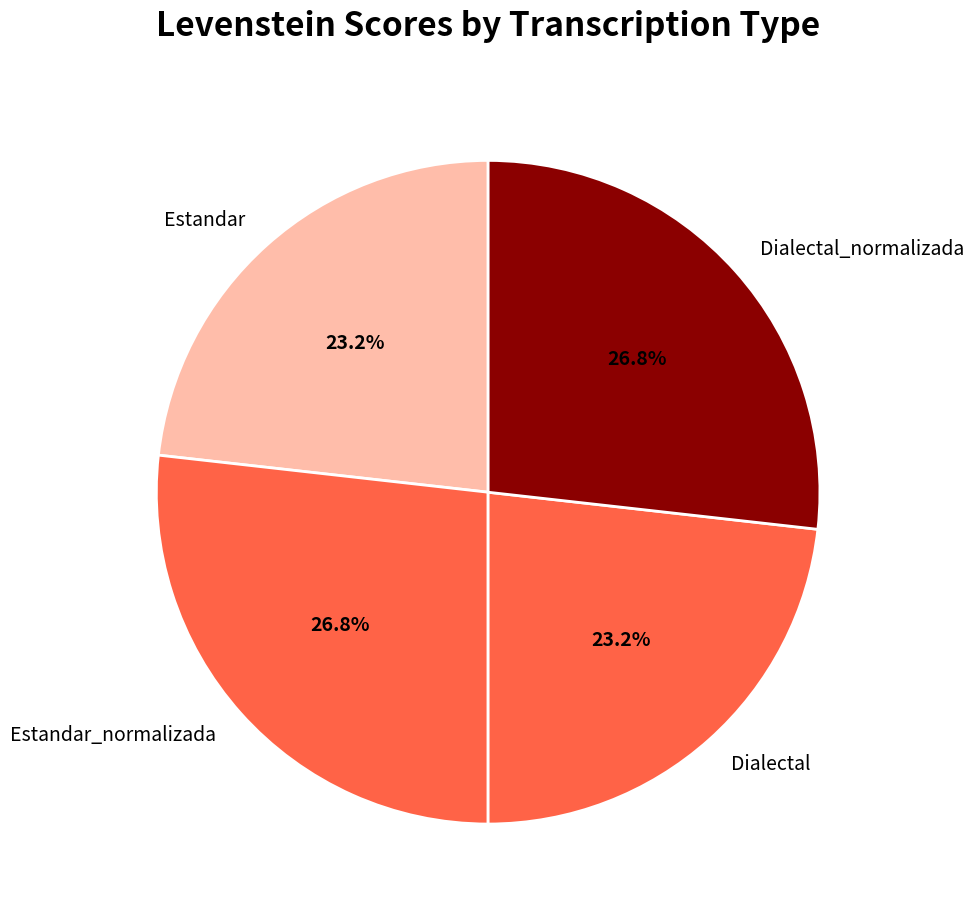

Which has a higher value, Dialectal_normalizada or Dialectal?

Dialectal_normalizada